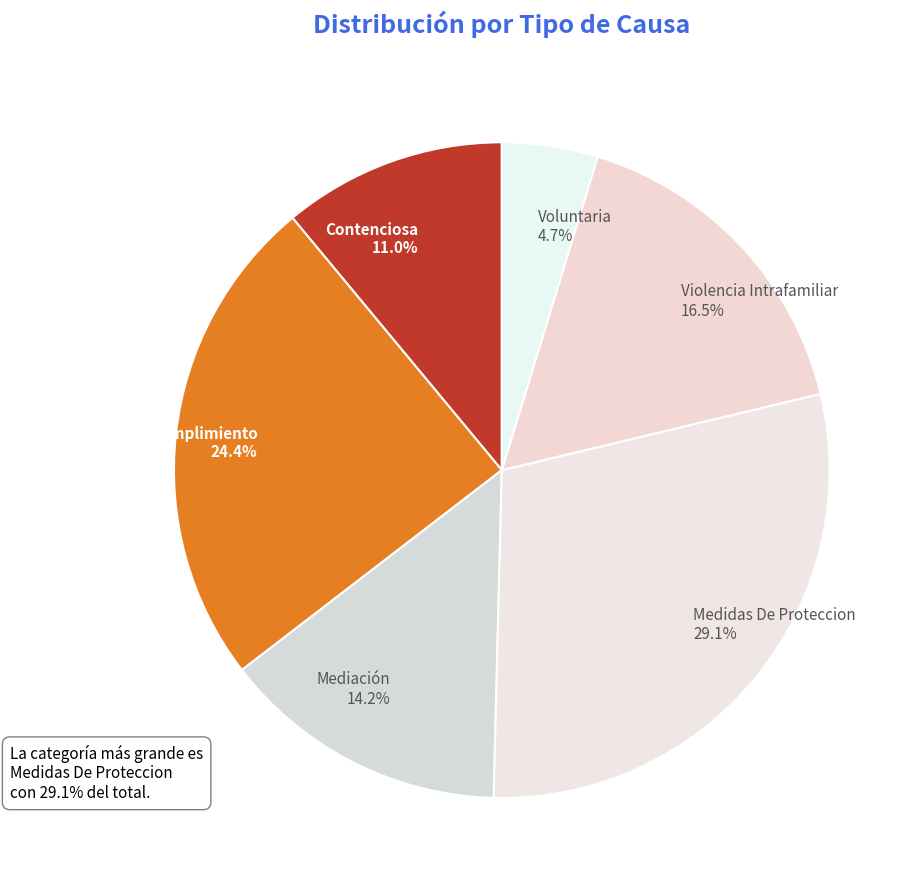

To the nearest percent, what is the average slice percentage?

17%